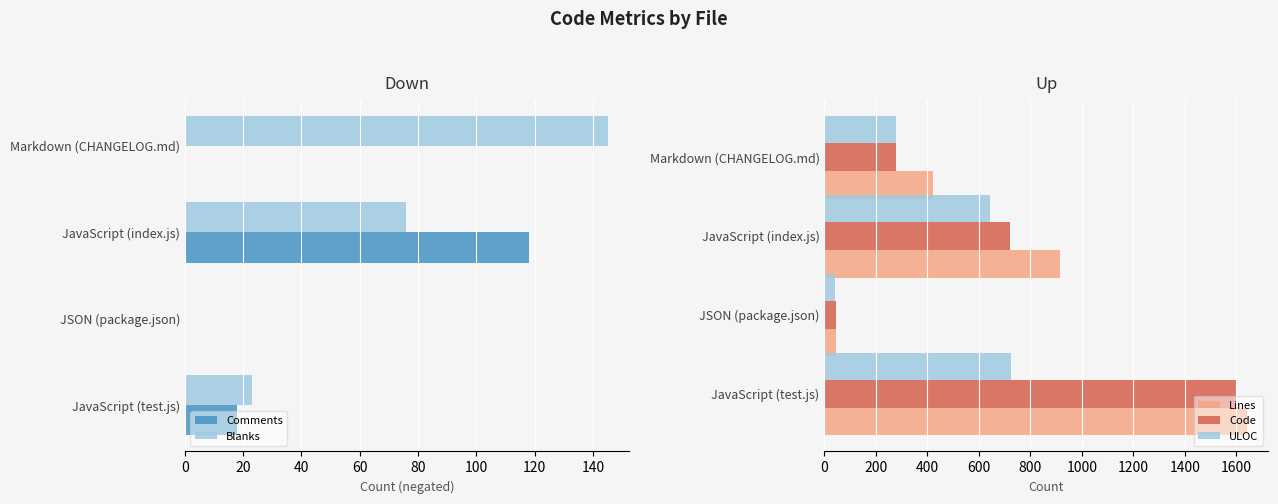

Rank the categories by Code value from lowest to highest.

JSON (package.json), Markdown (CHANGELOG.md), JavaScript (index.js), JavaScript (test.js)